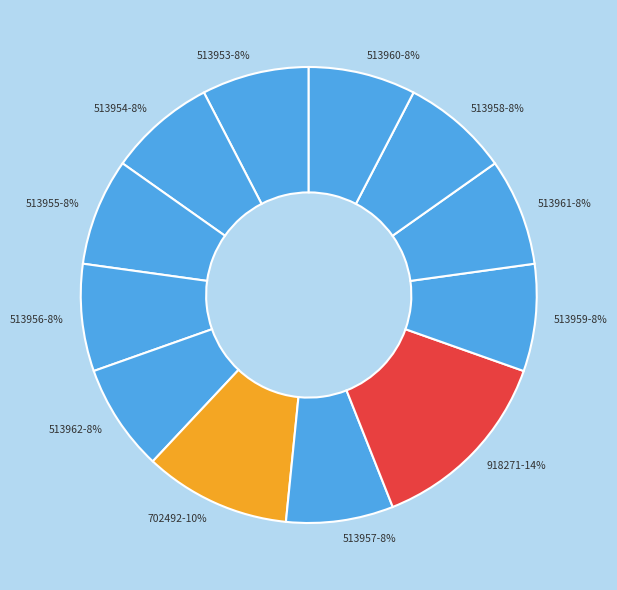

The 513962 slice represents 22% of the pie. True or false?

False